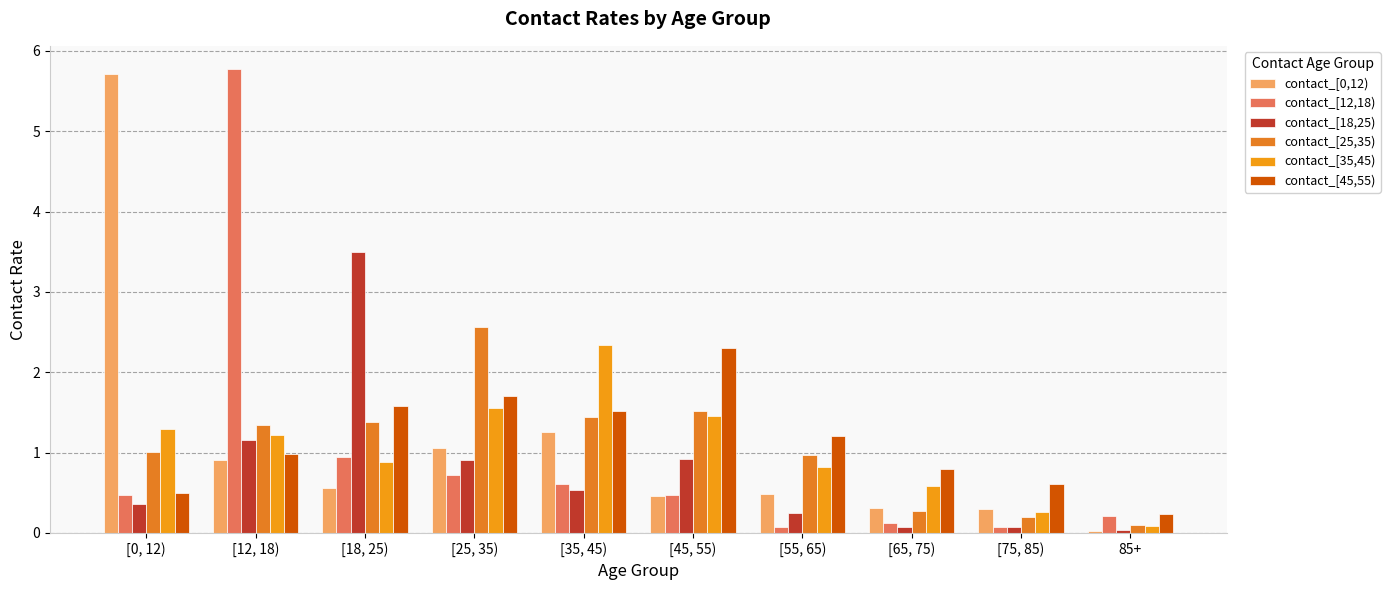

What is the sum of all contact_[45,55) values?

11.4